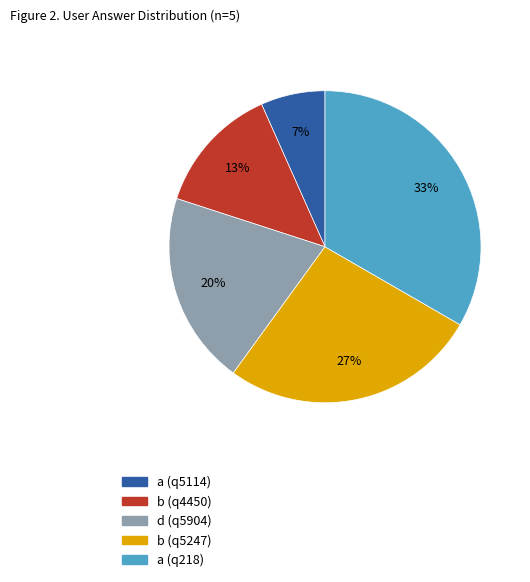

Approximately how many times larger is the value at b (q5247) compared to a (q218)?

0.8